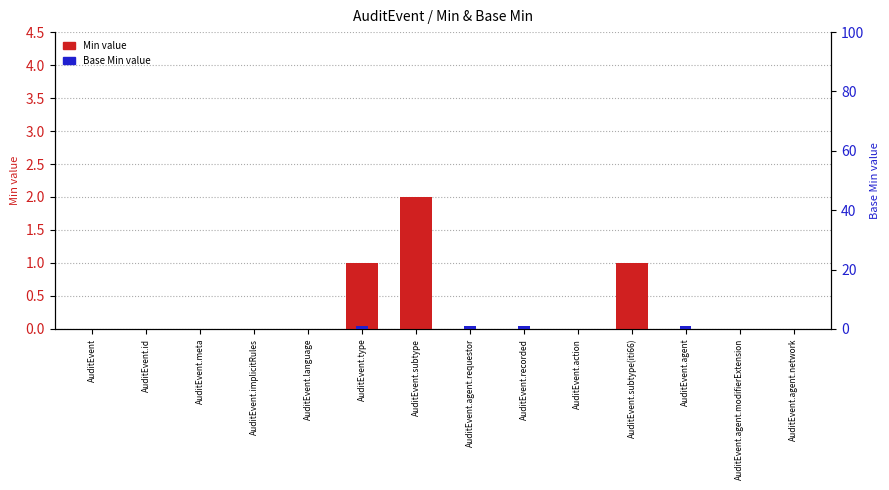

Where is Base Min value nearest to the value 0?

AuditEvent